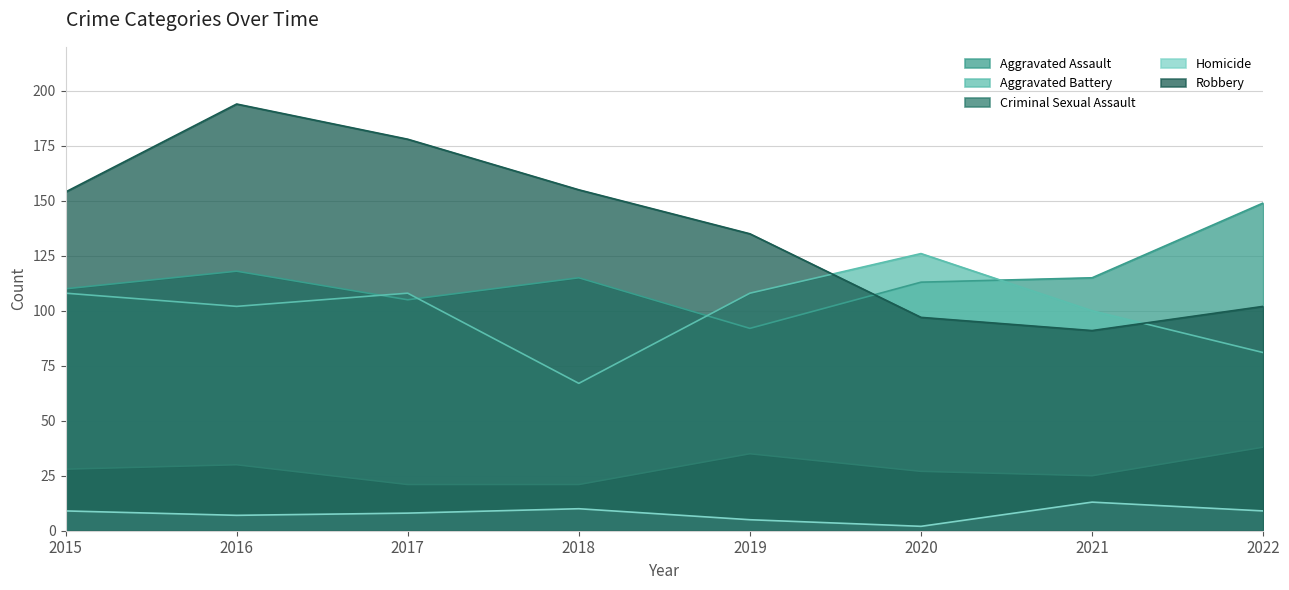

How many times do Robbery and Aggravated Battery cross each other?

2